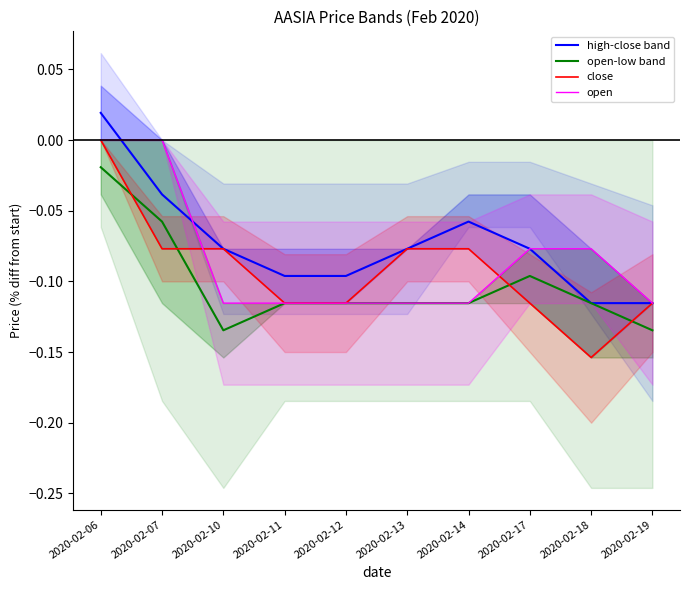

At which category does the chart reach its peak across all series?

2020-02-06